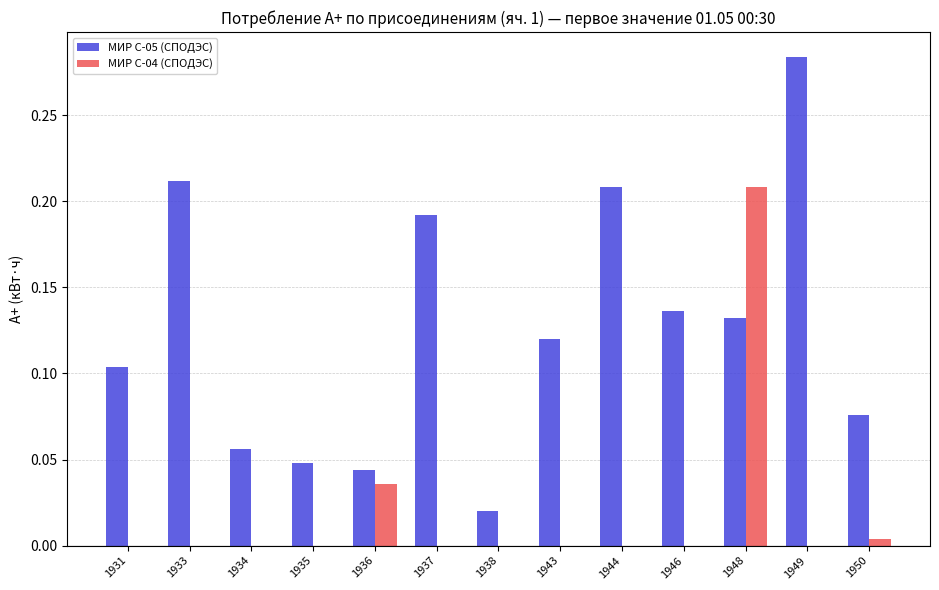

At which category is the sum across all series the highest?

1948